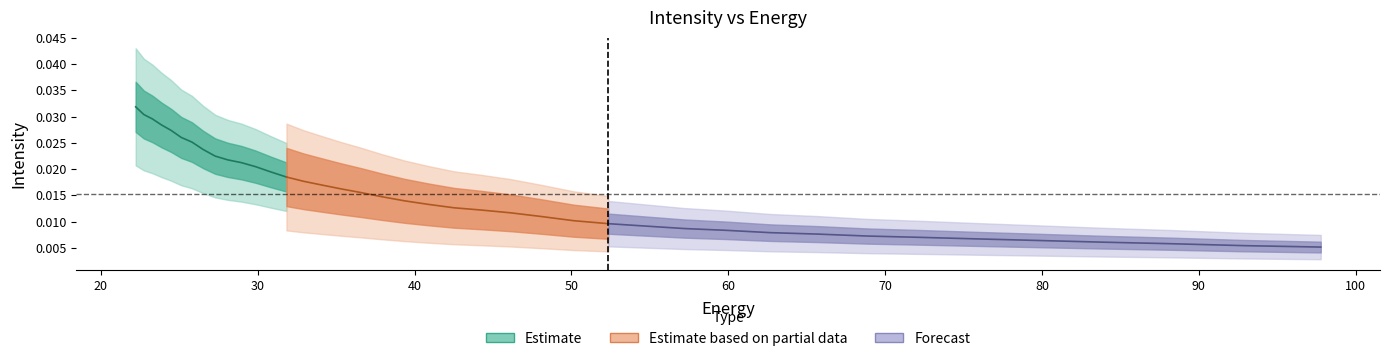

True or false: Estimate based on partial data and Estimate cross at least once.

False